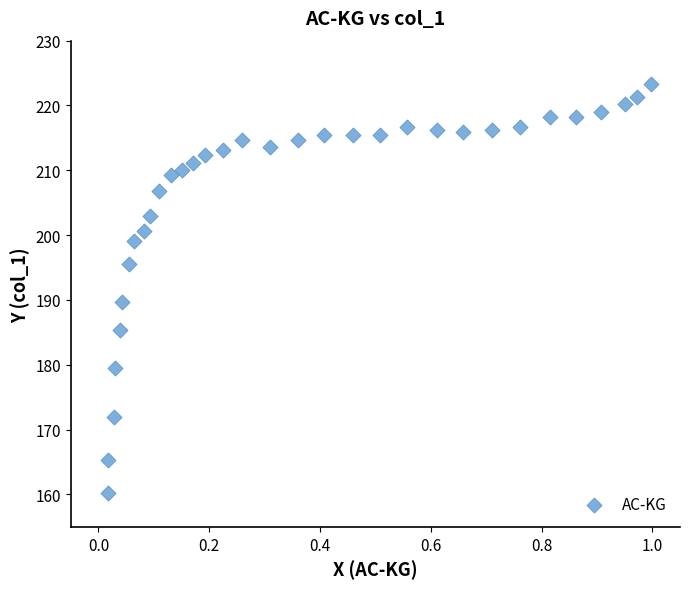

What Y value in the scatter plot is closest to 191?

189.6